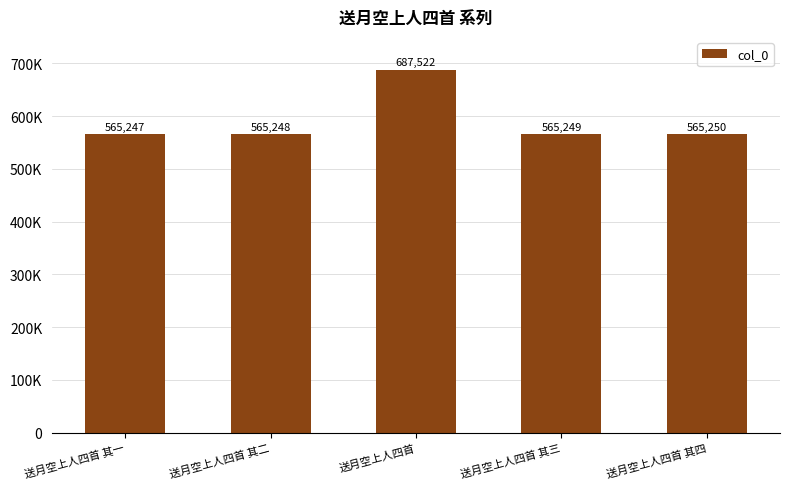

What position from the right is 送月空上人四首 其三?

2